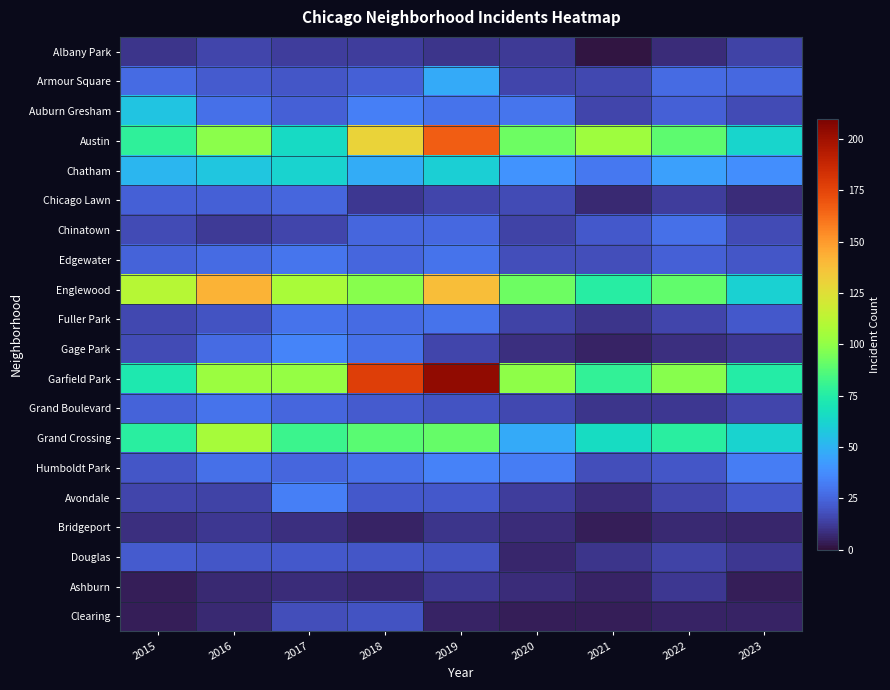

Reading left to right, list all the values displayed in this chart.

Albany Park: 2015=10	2016=15	2017=13	2018=13	2019=10	2020=12	2021=1	2022=8	2023=14
Armour Square: 2015=27	2016=22	2017=20	2018=23	2019=47	2020=15	2021=16	2022=27	2023=26
Auburn Gresham: 2015=56	2016=28	2017=23	2018=33	2019=29	2020=30	2021=15	2022=23	2023=17
Austin: 2015=78	2016=99	2017=65	2018=130	2019=167	2020=92	2021=104	2022=89	2023=63
Chatham: 2015=51	2016=57	2017=62	2018=48	2019=60	2020=40	2021=31	2022=44	2023=38
Chicago Lawn: 2015=23	2016=23	2017=25	2018=11	2019=15	2020=17	2021=7	2022=13	2023=8
Chinatown: 2015=17	2016=12	2017=15	2018=25	2019=26	2020=14	2021=21	2022=28	2023=17
Edgewater: 2015=24	2016=27	2017=30	2018=25	2019=29	2020=18	2021=18	2022=23	2023=20
Englewood: 2015=111	2016=142	2017=107	2018=98	2019=138	2020=92	2021=76	2022=90	2023=61
Fuller Park: 2015=16	2016=19	2017=29	2018=27	2019=29	2020=14	2021=10	2022=15	2023=21
Gage Park: 2015=17	2016=27	2017=35	2018=28	2019=15	2020=9	2021=5	2022=9	2023=11
Garfield Park: 2015=73	2016=103	2017=101	2018=178	2019=204	2020=100	2021=79	2022=98	2023=75
Grand Boulevard: 2015=24	2016=29	2017=25	2018=22	2019=19	2020=16	2021=10	2022=11	2023=15
Grand Crossing: 2015=77	2016=106	2017=82	2018=88	2019=91	2020=47	2021=66	2022=77	2023=62
Humboldt Park: 2015=20	2016=28	2017=25	2018=28	2019=34	2020=32	2021=18	2022=20	2023=32
Avondale: 2015=15	2016=14	2017=33	2018=21	2019=21	2020=13	2021=8	2022=15	2023=21
Bridgeport: 2015=9	2016=11	2017=9	2018=5	2019=10	2020=8	2021=4	2022=7	2023=6
Douglas: 2015=22	2016=20	2017=21	2018=20	2019=19	2020=6	2021=10	2022=14	2023=11
Ashburn: 2015=4	2016=7	2017=8	2018=6	2019=11	2020=8	2021=5	2022=11	2023=4
Clearing: 2015=4	2016=7	2017=18	2018=19	2019=5	2020=4	2021=4	2022=5	2023=5